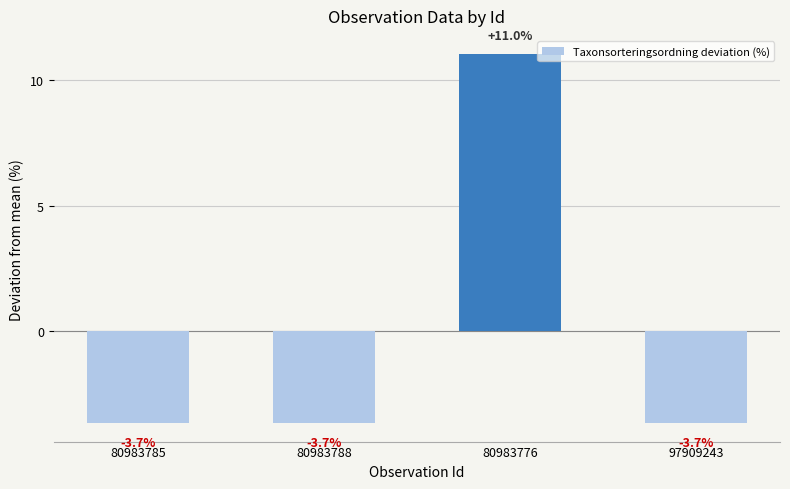

Which label corresponds to the largest value in the chart?

80983776